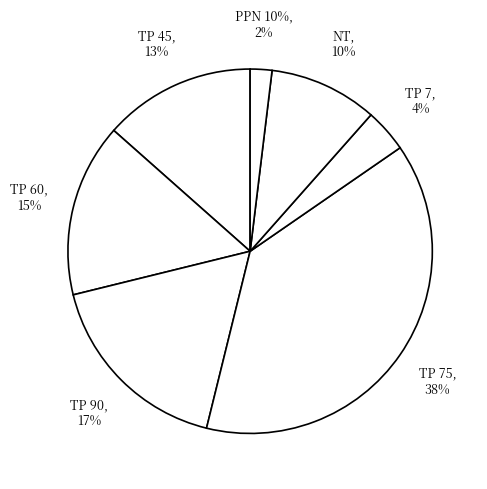

True or false: TP 7 accounts for 18% of the total.

False